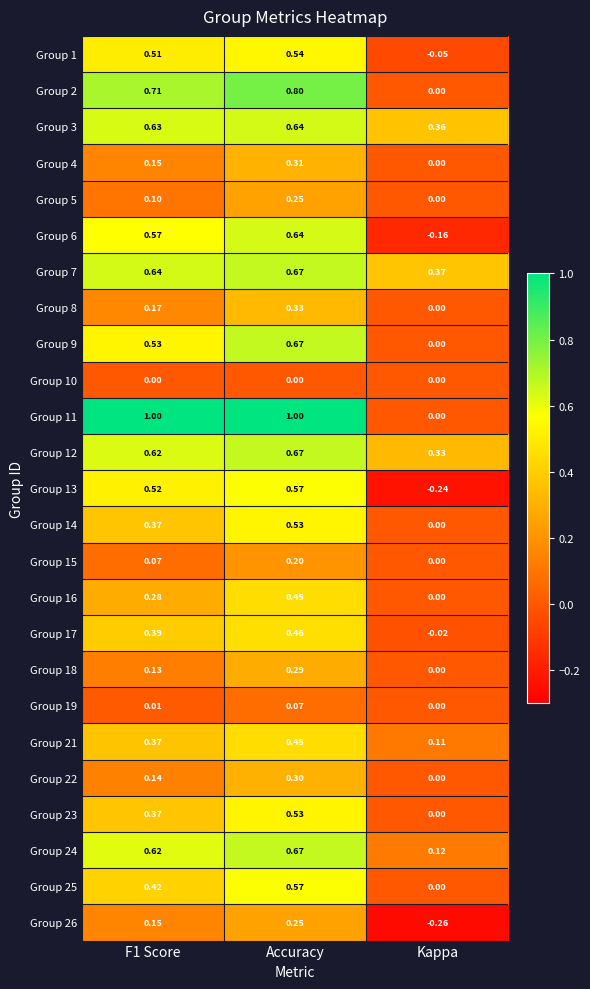

What is the spread (max minus min) of values at Accuracy?

1.0